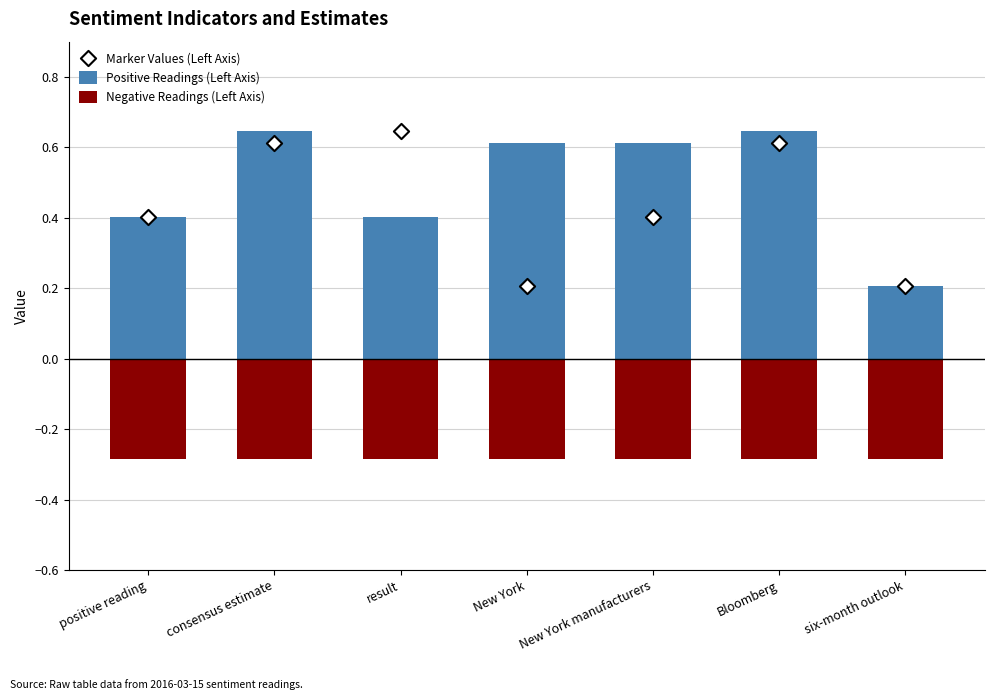

Which series reaches the minimum Y coordinate?

Negative Readings (Left Axis)